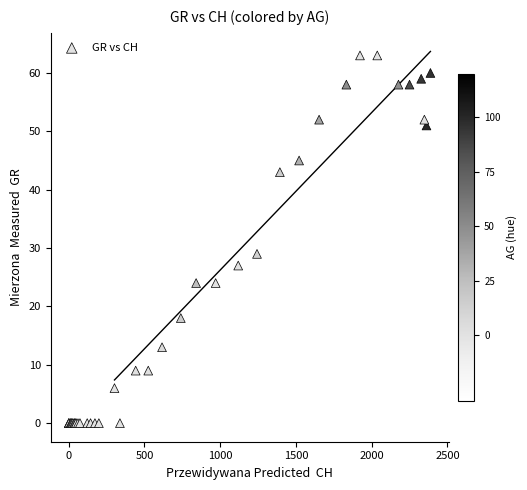

What Y value in the scatter plot is closest to 31?

29